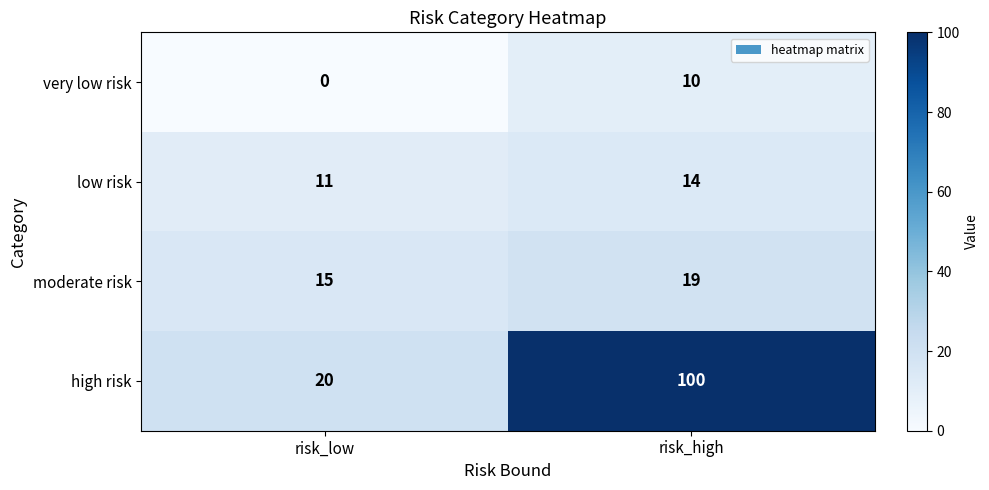

Which series changed the most between risk_low and risk_high?

high risk